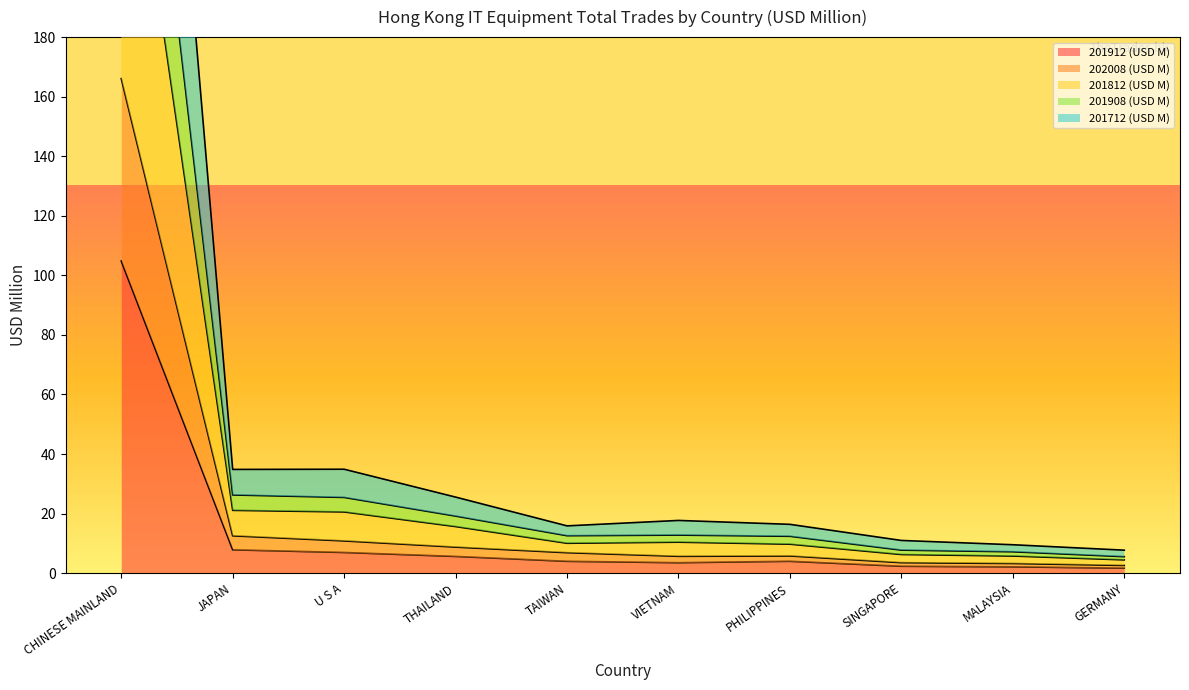

What position from the left is GERMANY?

10